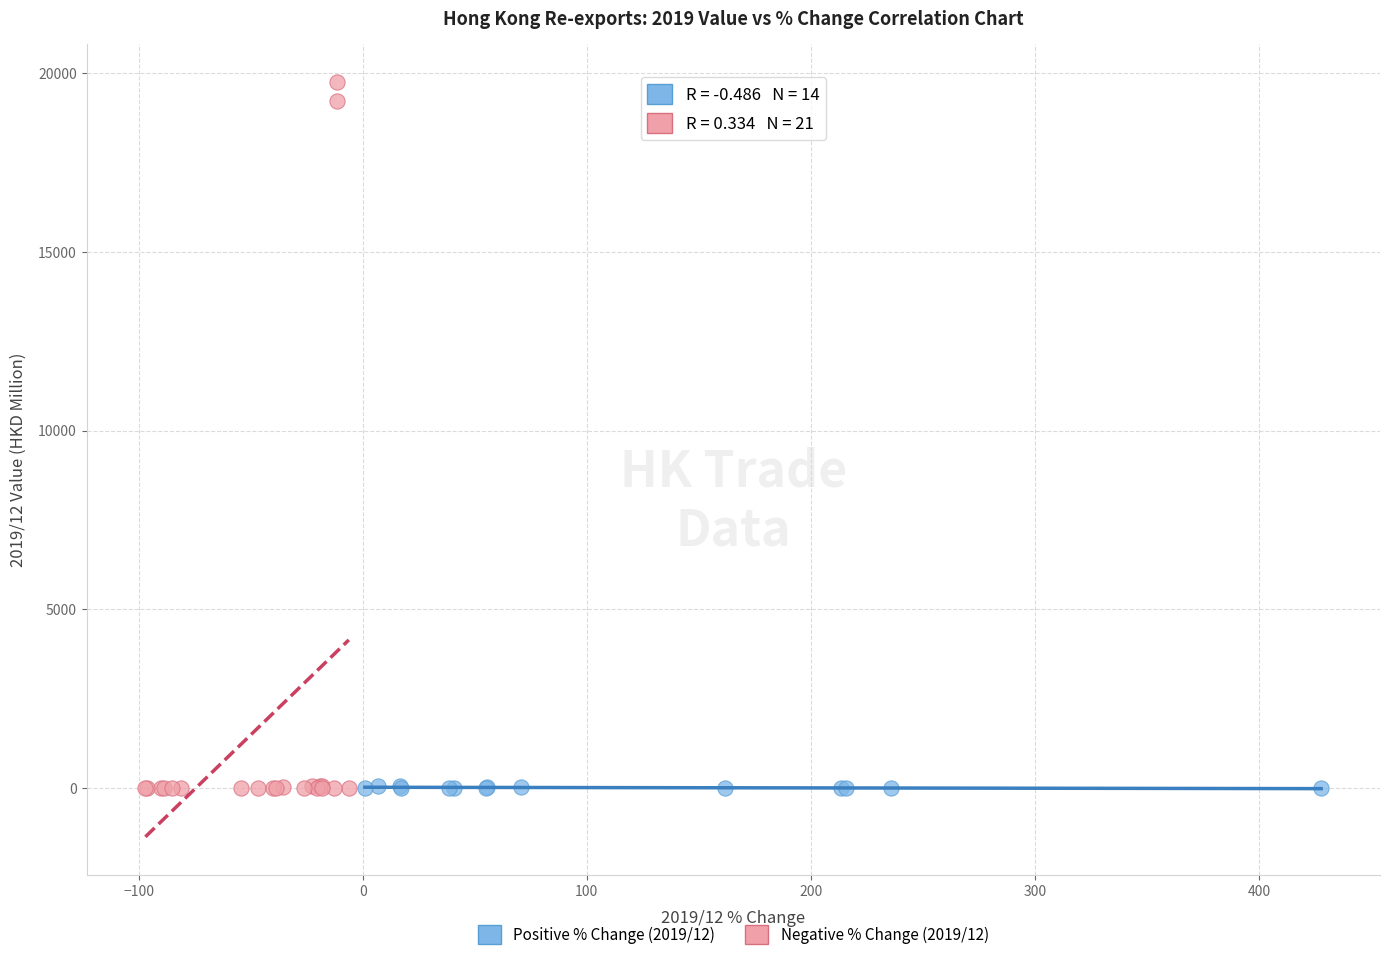

Which series has the largest Y range (max minus min)?

Negative % Change (2019/12)